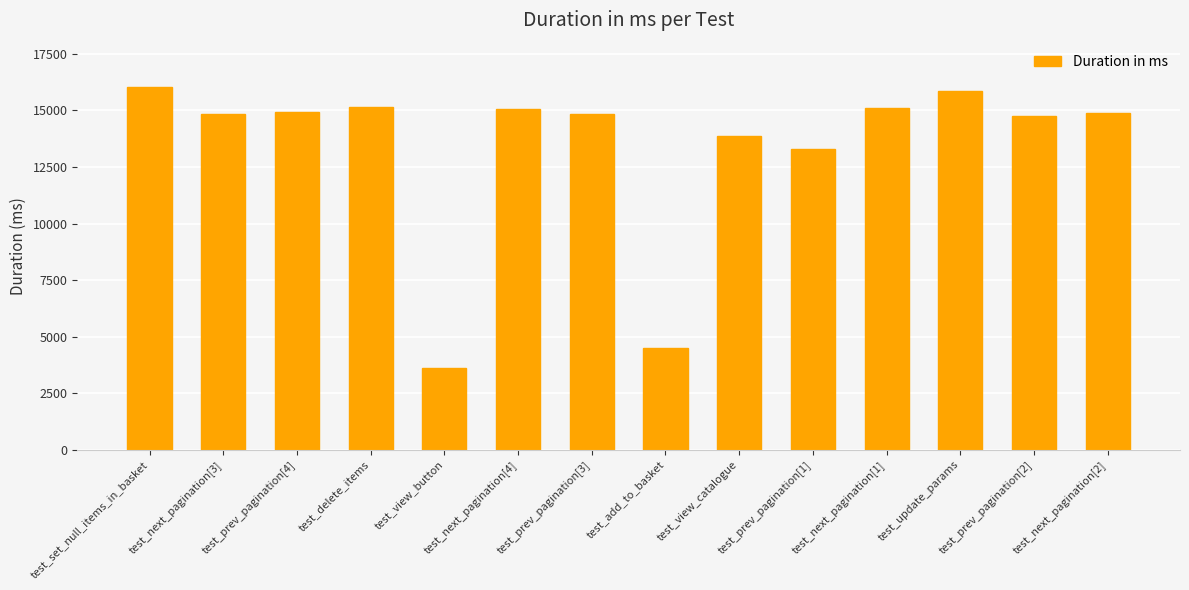

Where does the data first go above 14880?

test_set_null_items_in_basket